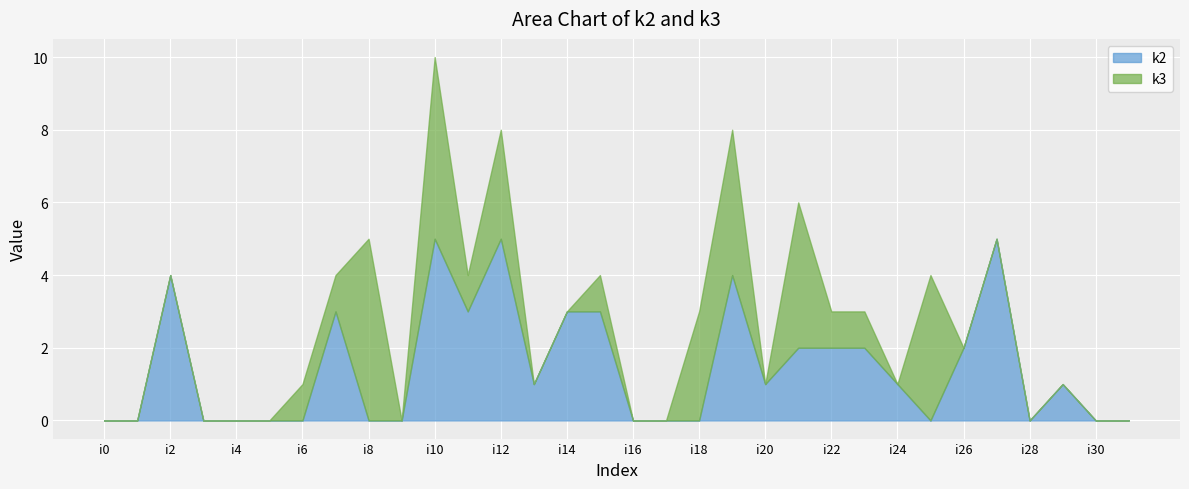

How many lines are shown in the chart?

2